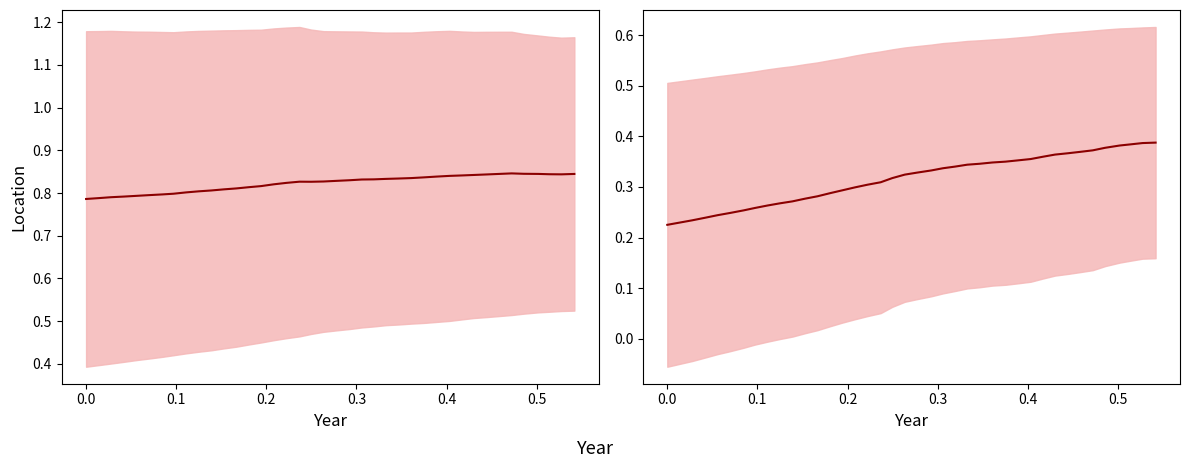

Which label corresponds to the smallest value in the chart?

−0.1